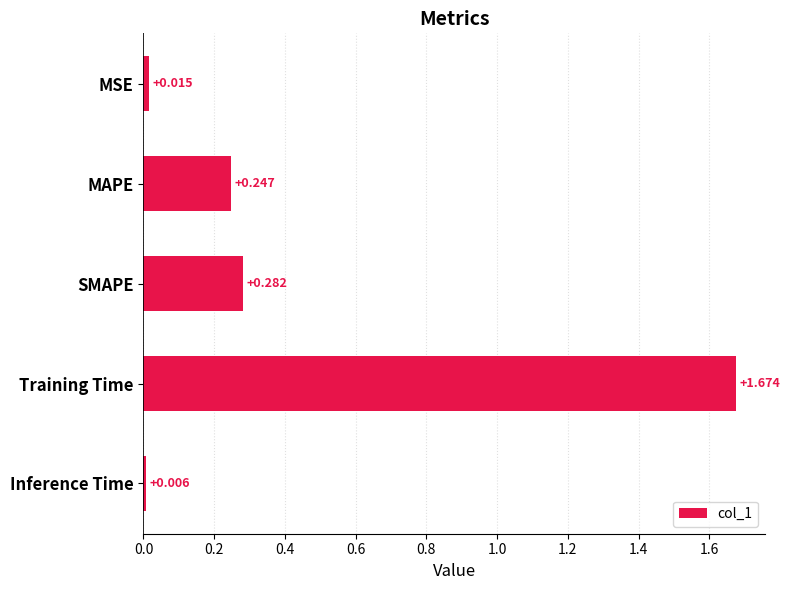

What is the label of the 5th bar from the bottom?

MSE